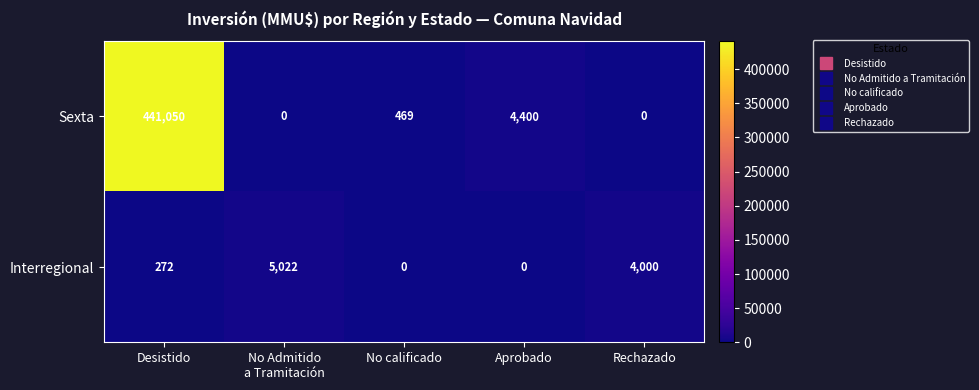

Rank the series by their maximum value, from highest to lowest.

Sexta, Interregional